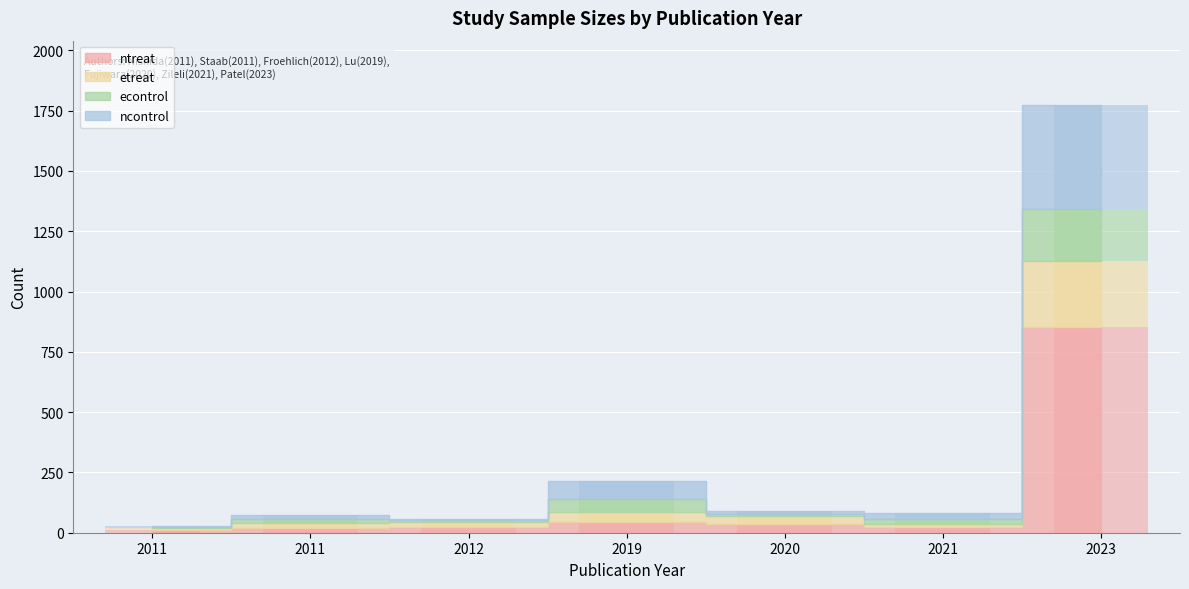

What is the value of the econtrol bar at the 4th from the left?

57